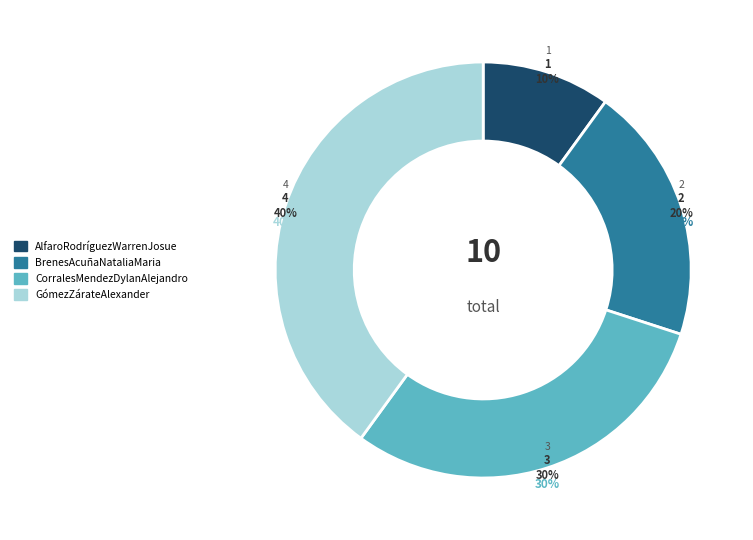

Does any single category account for the majority?

No